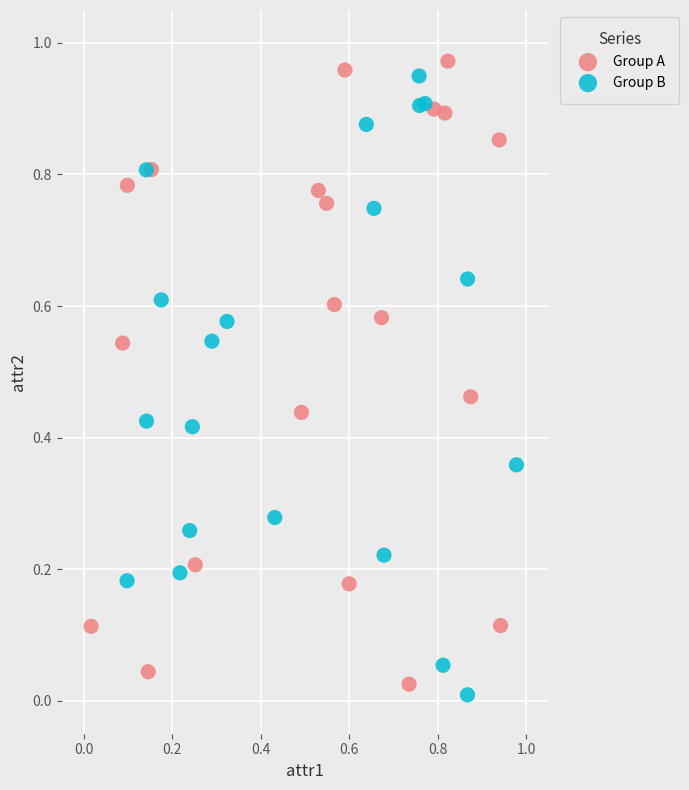

What are all the series names shown in the legend?

Group A, Group B